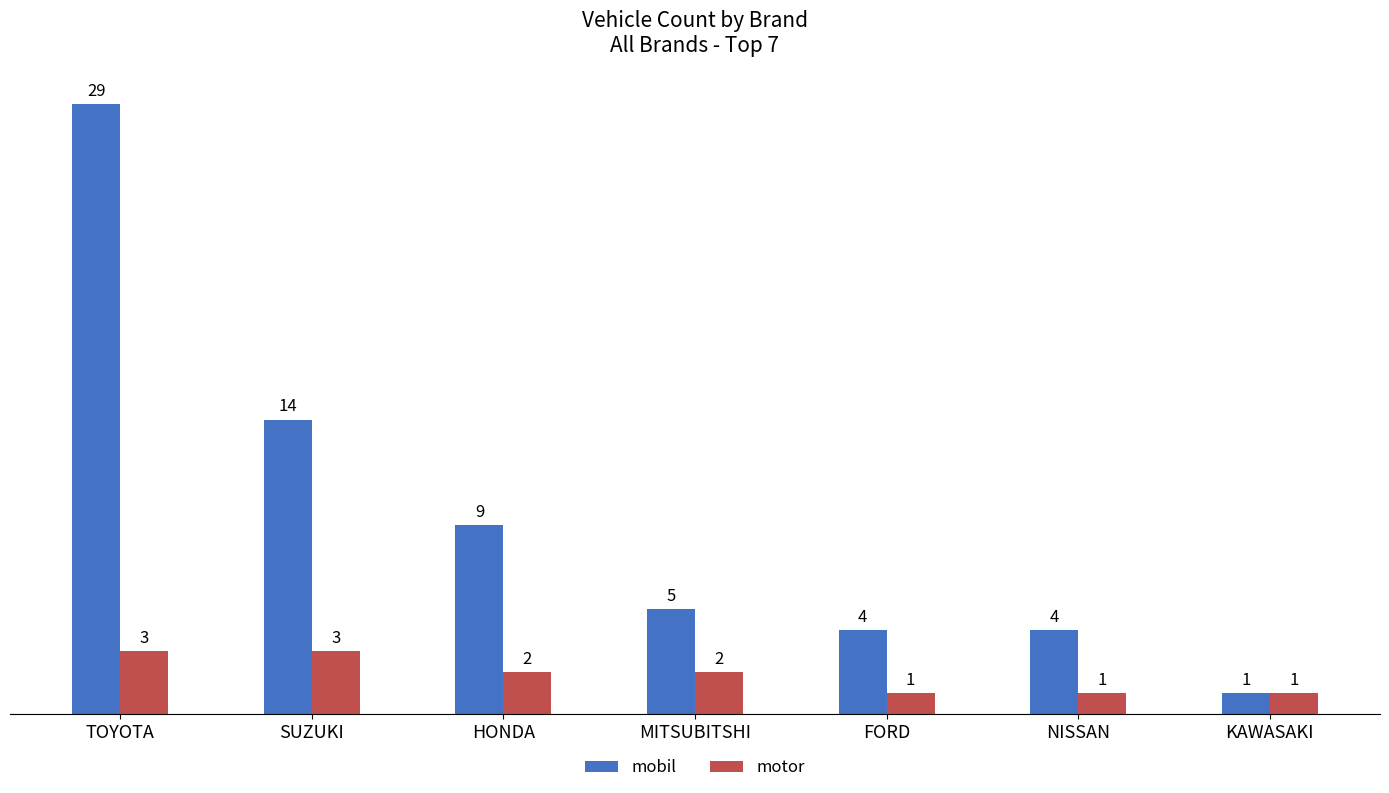

Count the motor values in the range 1 to 3.

7